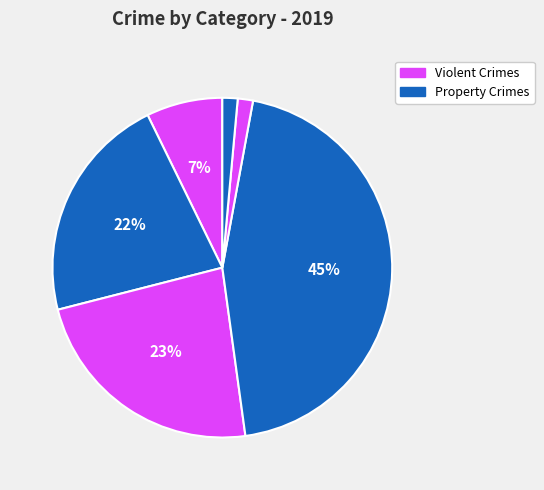

How many slices are in this pie chart?

6